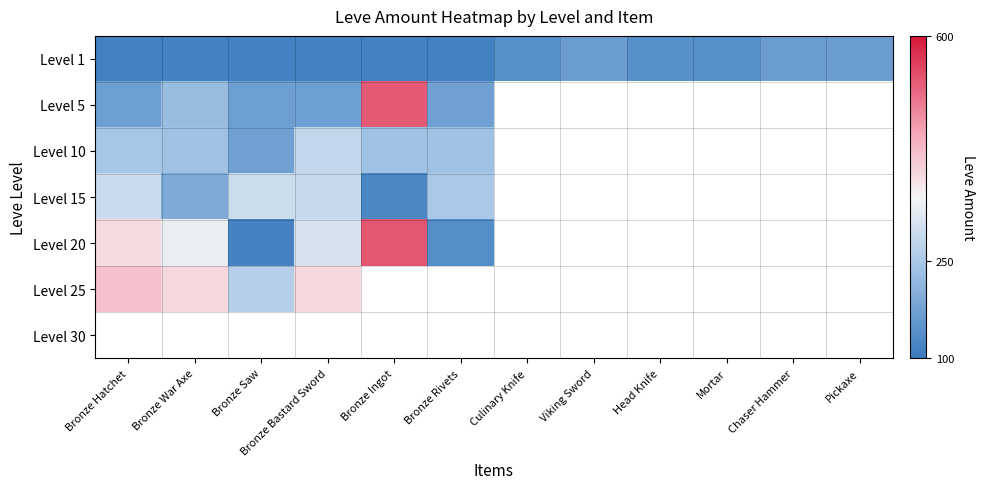

List the series in order of their peak value, lowest first.

Level 1, Level 10, Level 15, Level 25, Level 5, Level 20, Level 30